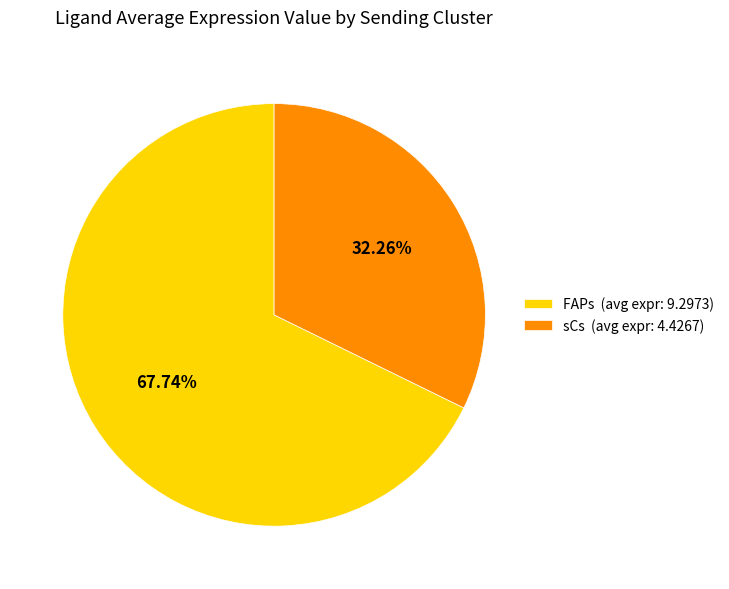

What percentage do sCs and FAPs together represent?

100.0%